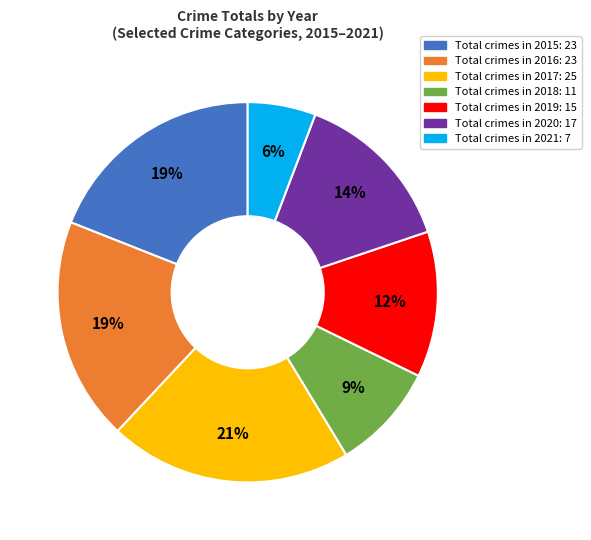

Is there a majority slice in this chart?

No